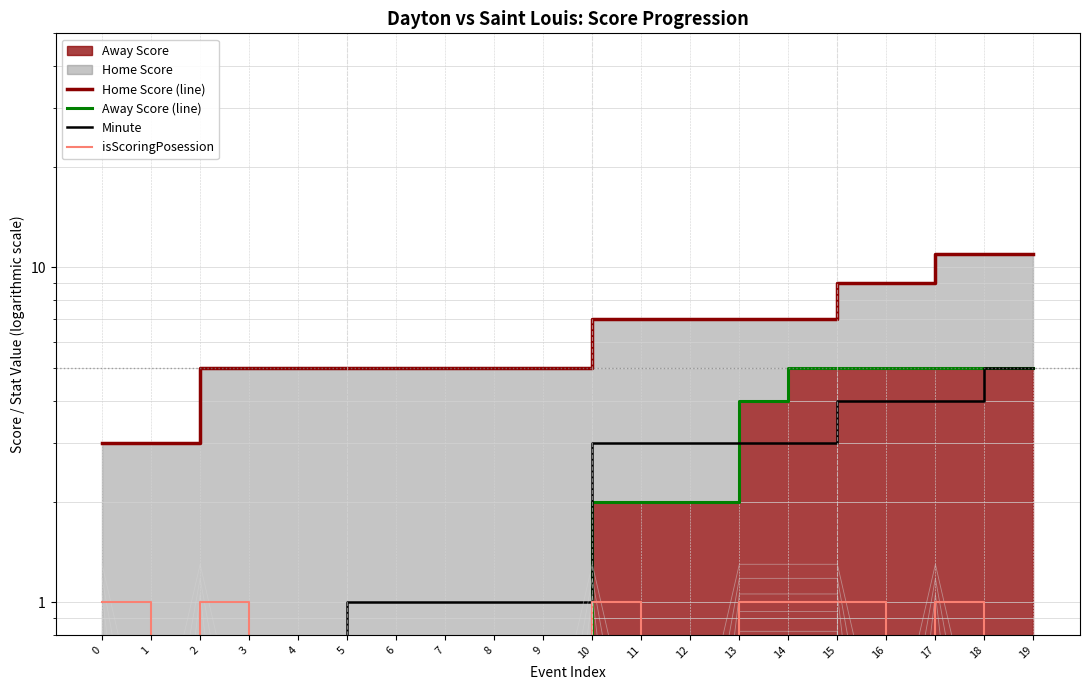

Does the chart have visible grid lines?

Yes